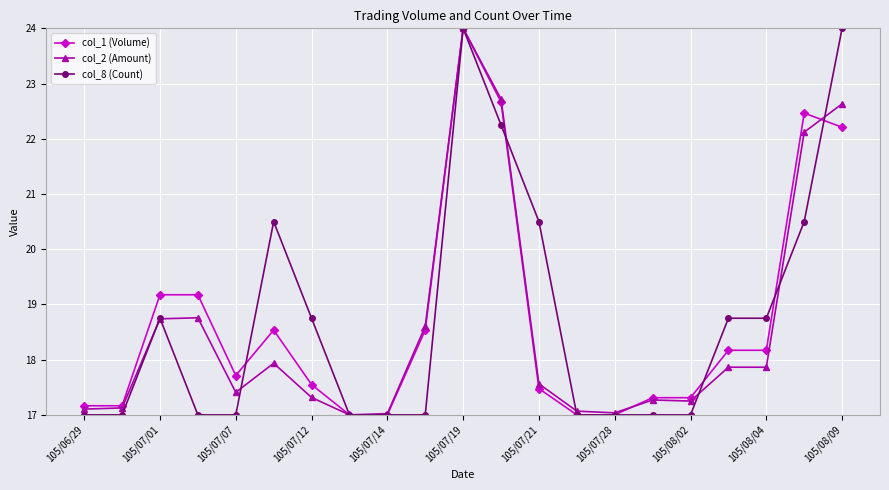

True or false: col_1 (Volume) has more than 0 interior local peaks.

True